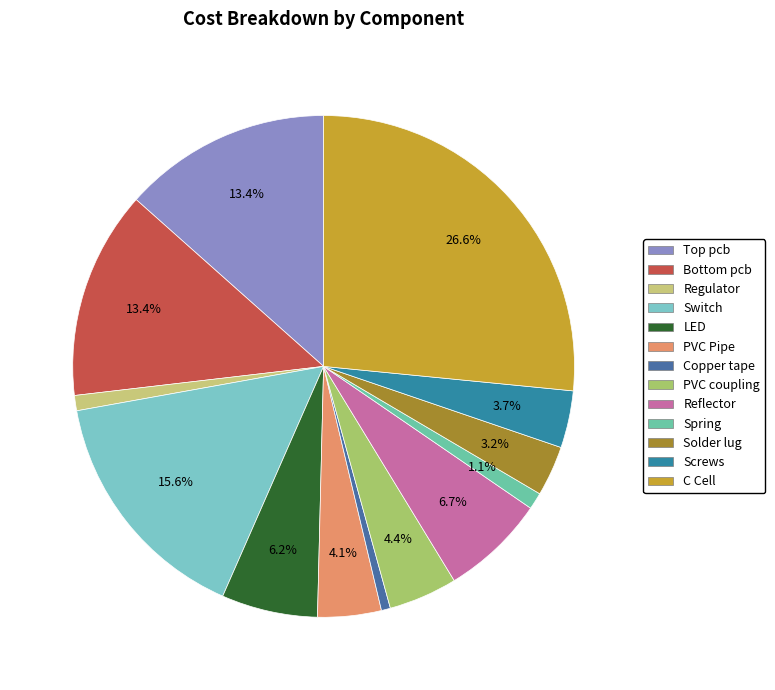

How many segments does this pie chart have?

13